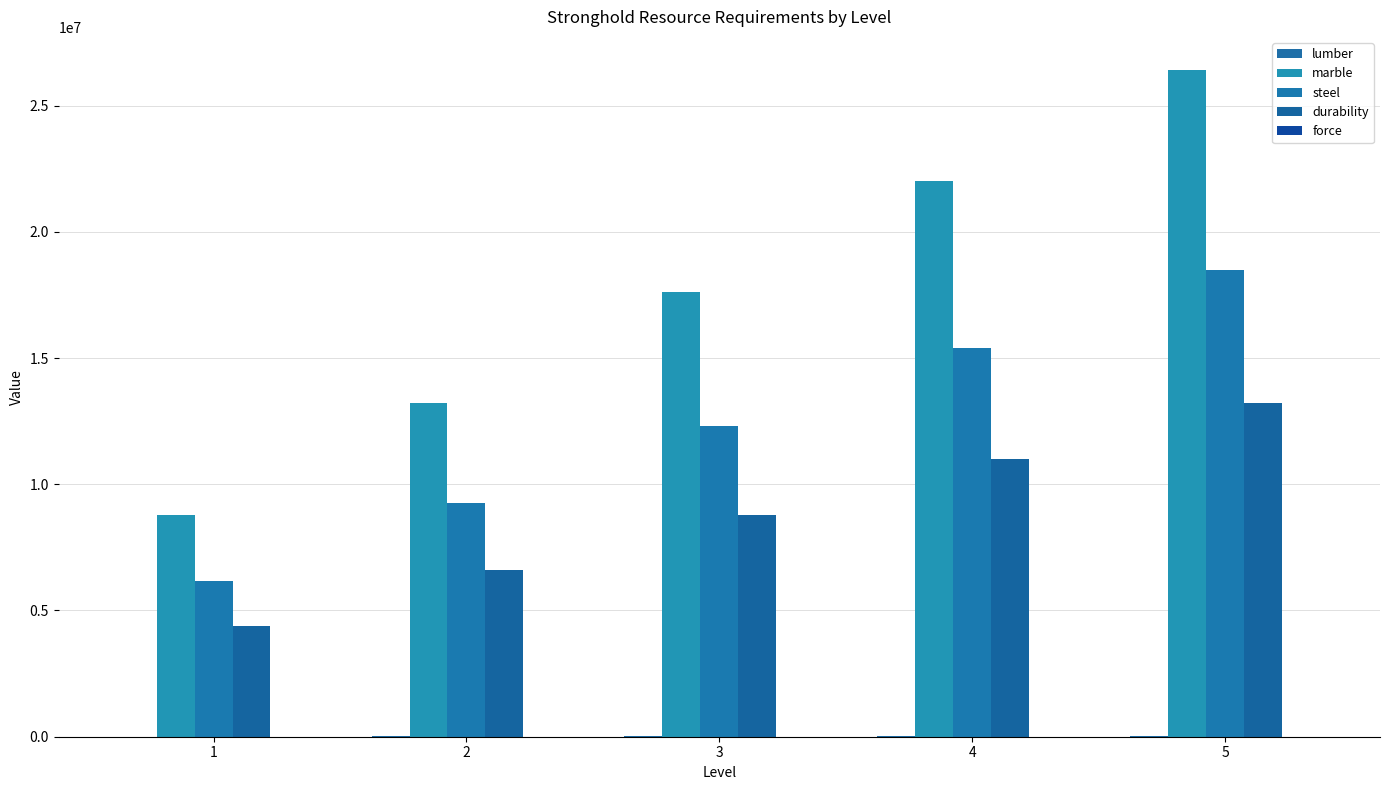

What is the approximate value of marble at 4, to the nearest 10?

22000000